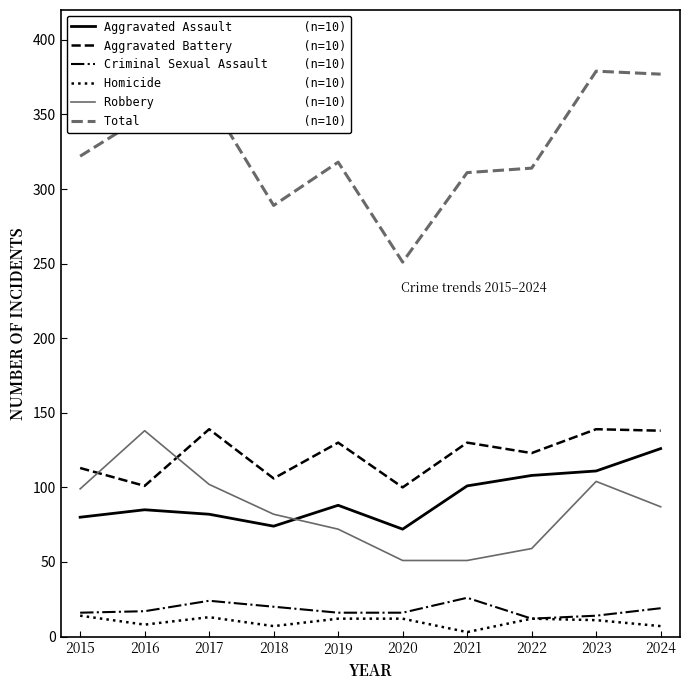

What is the total value across all series at 2017?

720